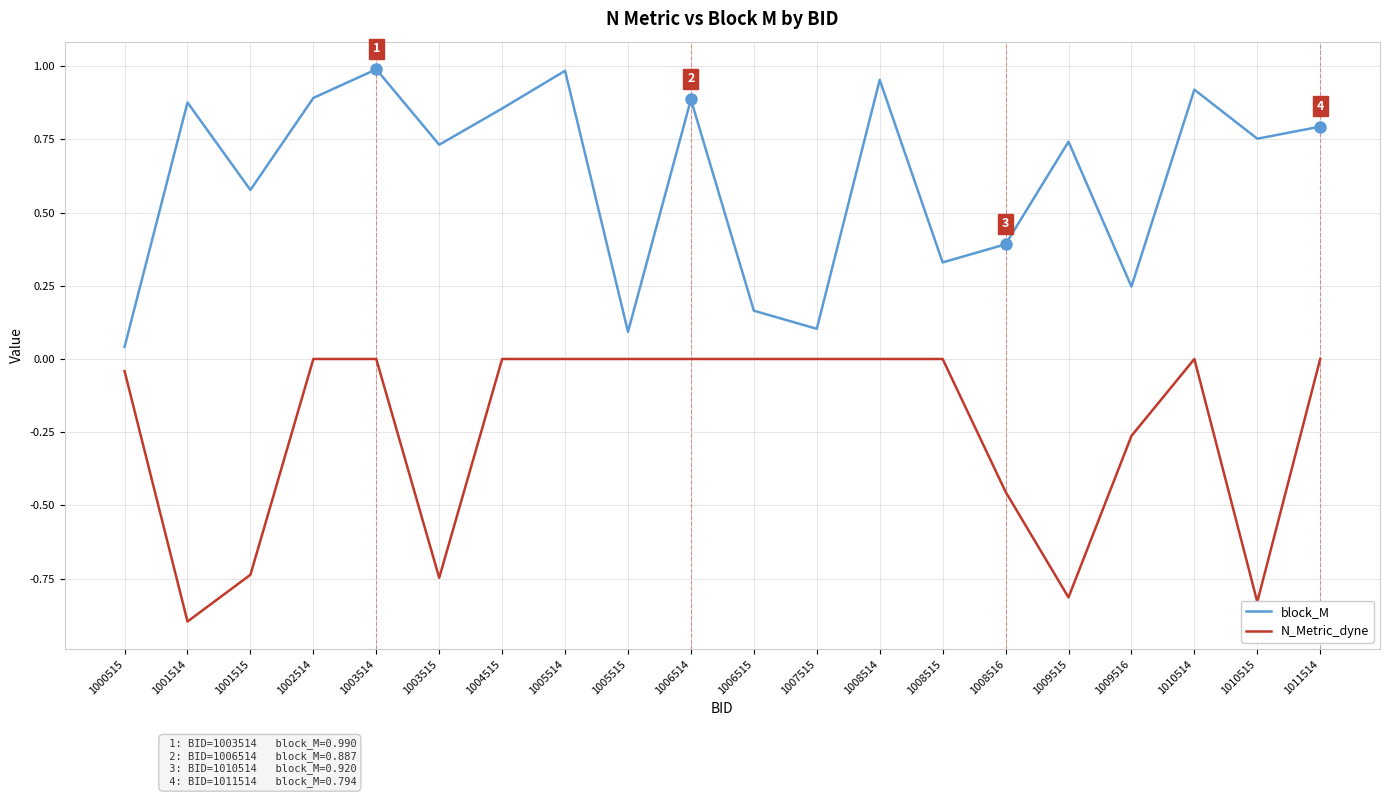

Is it true that N_Metric_dyne equals -0.8 at 1009515?

True